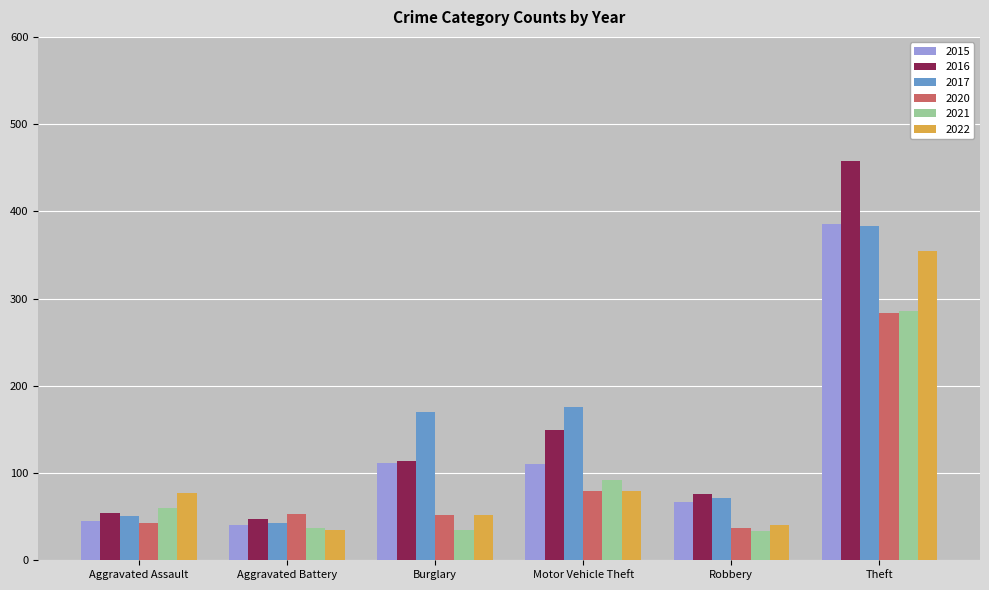

What is the difference between the second highest and second lowest values in the 2022 series?

39